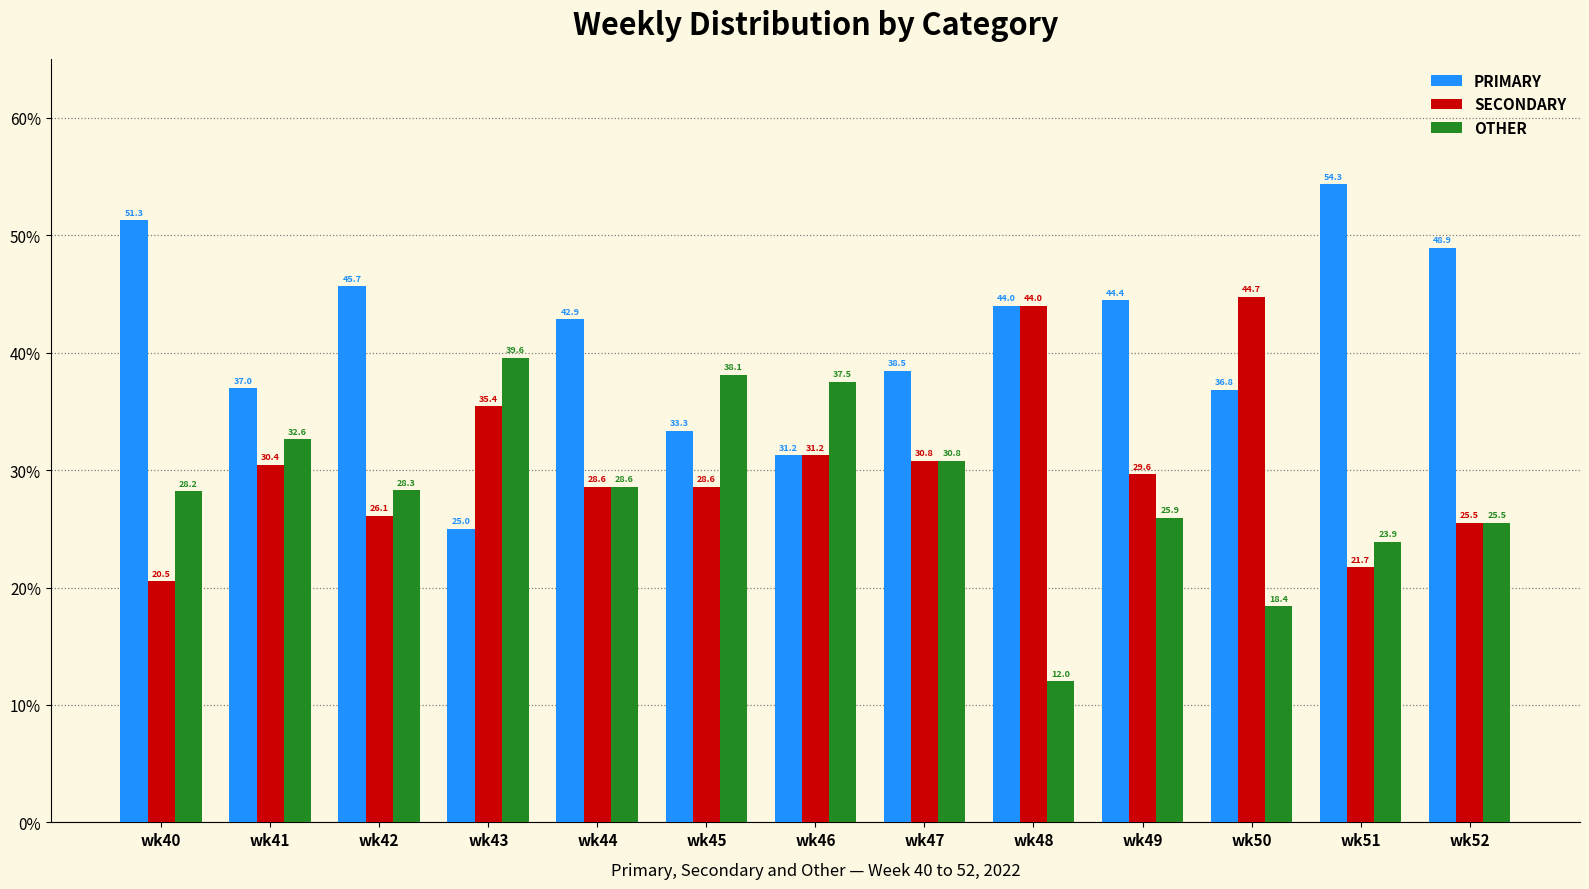

Rank the series by their maximum value, from lowest to highest.

OTHER, SECONDARY, PRIMARY